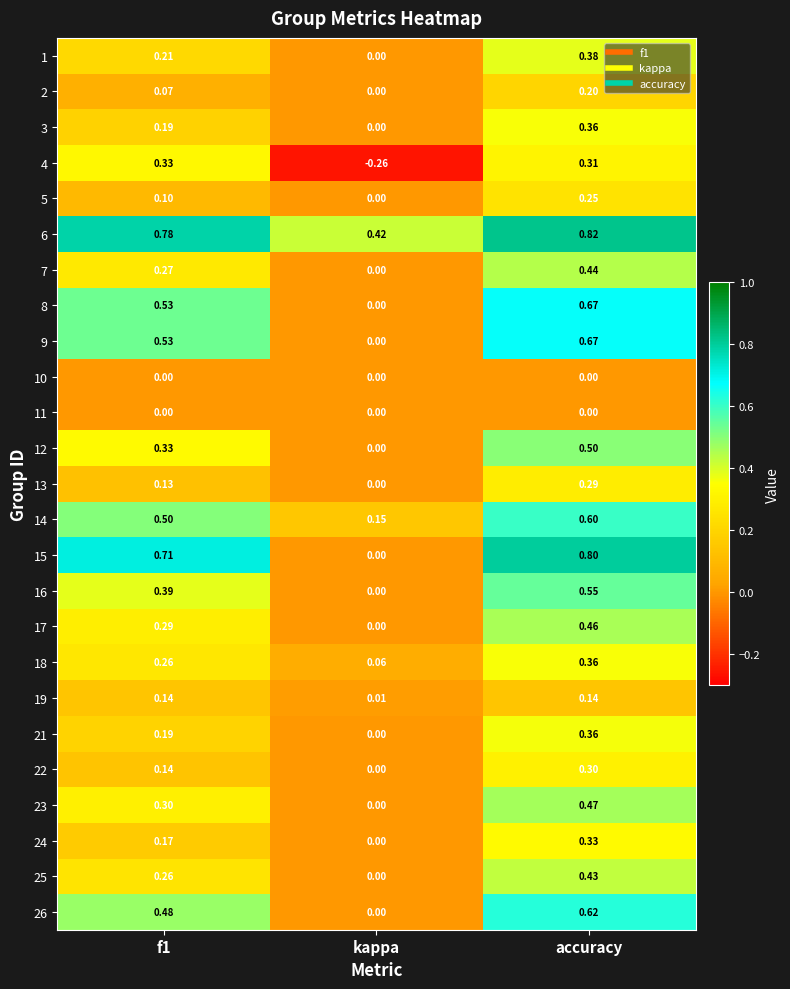

At which label is 7 closest to 0?

kappa